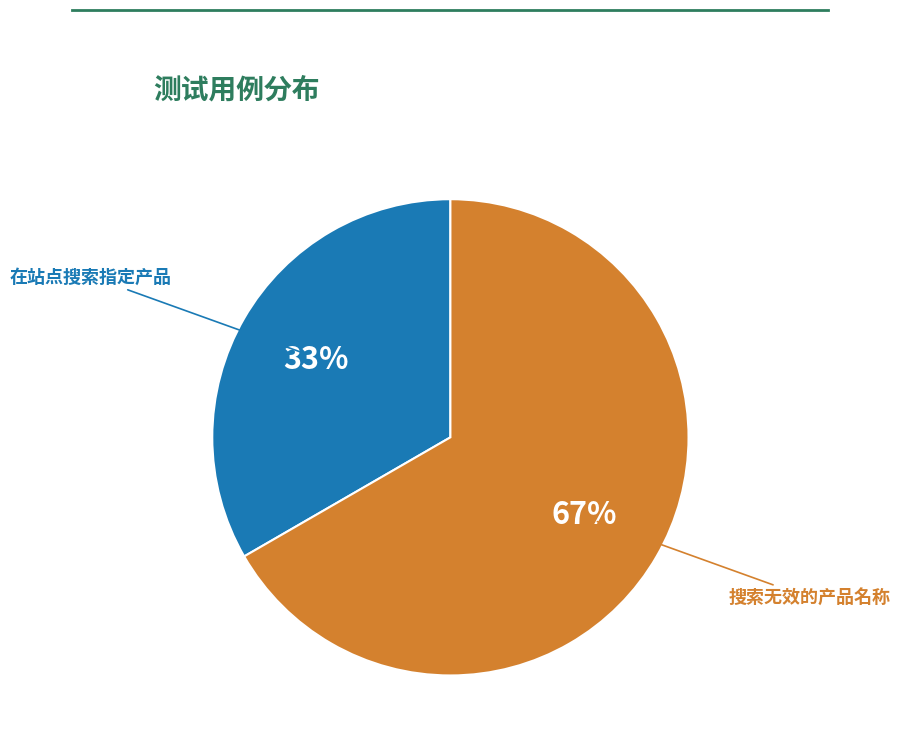

Approximately how many times larger is the value at 在站点搜索指定产品 compared to 搜索无效的产品名称?

0.5